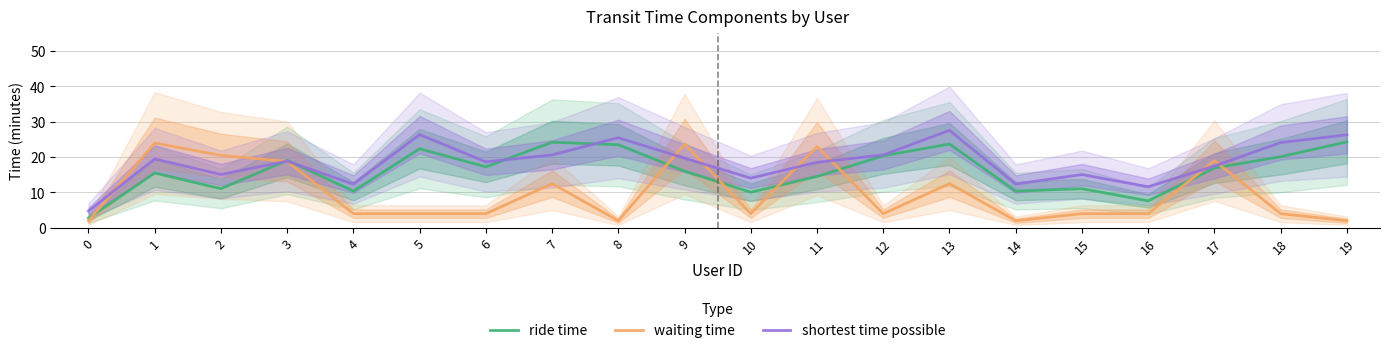

Reading left to right, transcribe all the data shown in this chart.

ride time: 0=2.8	1=15.5	2=11.1	3=19.1	4=10.4	5=22.4	6=17.2	7=24.2	8=23.5	9=16.0	10=10.1	11=14.5	12=20.4	13=23.7	14=10.4	15=11.1	16=7.6	17=16.9	18=20.1	19=24.3
waiting time: 0=2.0	1=24.0	2=20.5	3=18.8	4=4.0	5=4.0	6=4.0	7=12.5	8=2.0	9=23.7	10=4.0	11=23.0	12=4.0	13=12.5	14=2.0	15=4.0	16=4.0	17=19.0	18=4.0	19=2.0
shortest time possible: 0=4.8	1=19.5	2=15.1	3=18.9	4=12.4	5=26.4	6=18.7	7=20.6	8=25.5	9=19.7	10=14.1	11=18.5	12=20.6	13=27.6	14=12.4	15=15.1	16=11.6	17=17.5	18=24.1	19=26.3